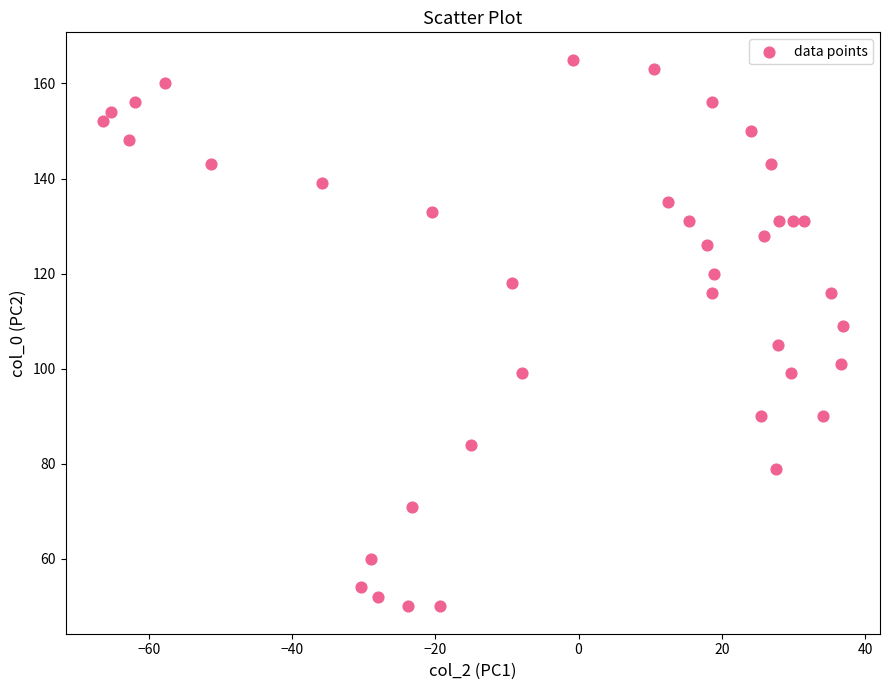

What is the range of Y values (max minus min)?

115